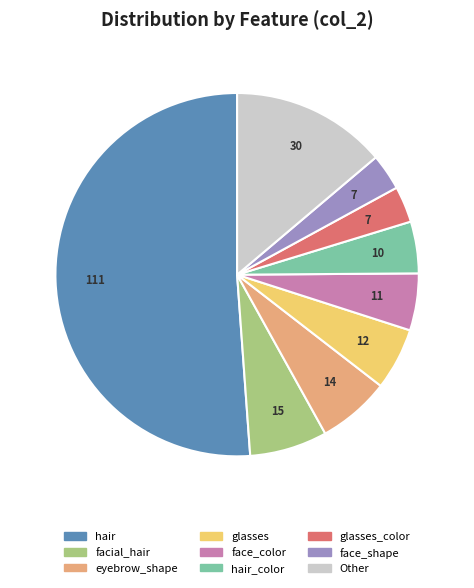

Does any single category account for the majority?

Yes